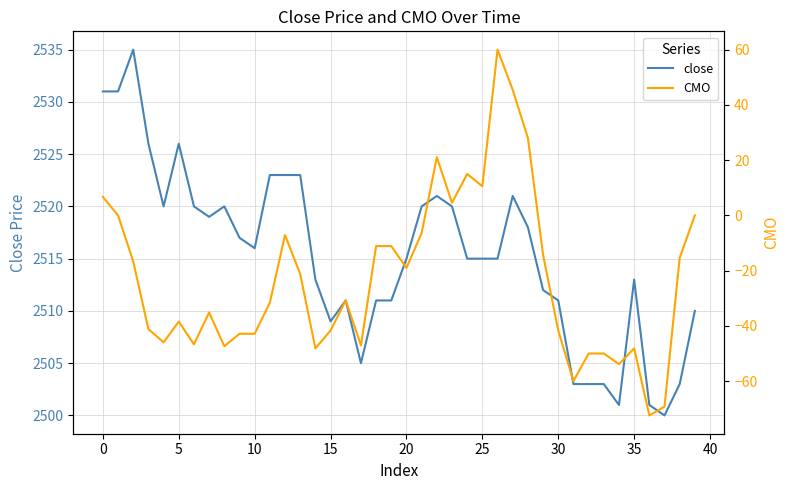

What is the difference between the maximum and second lowest values in the close series?

34